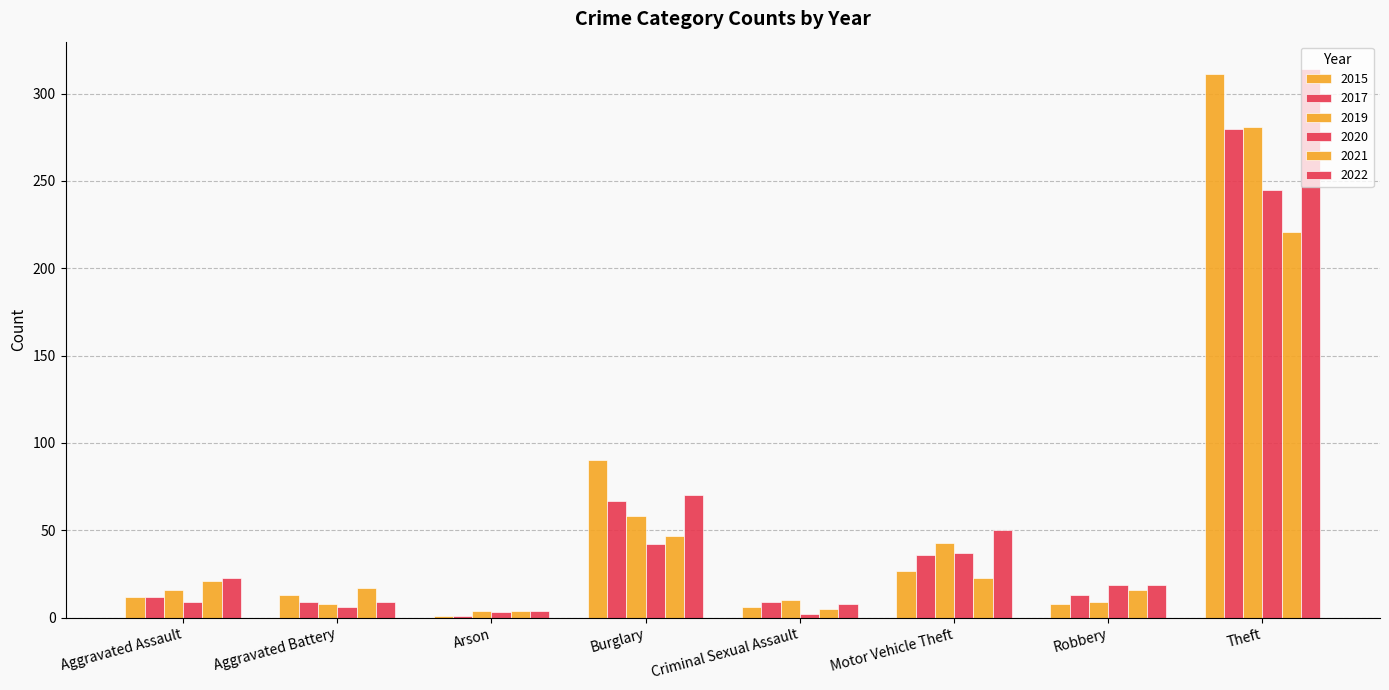

What is the difference between the highest and lowest values at Burglary?

48